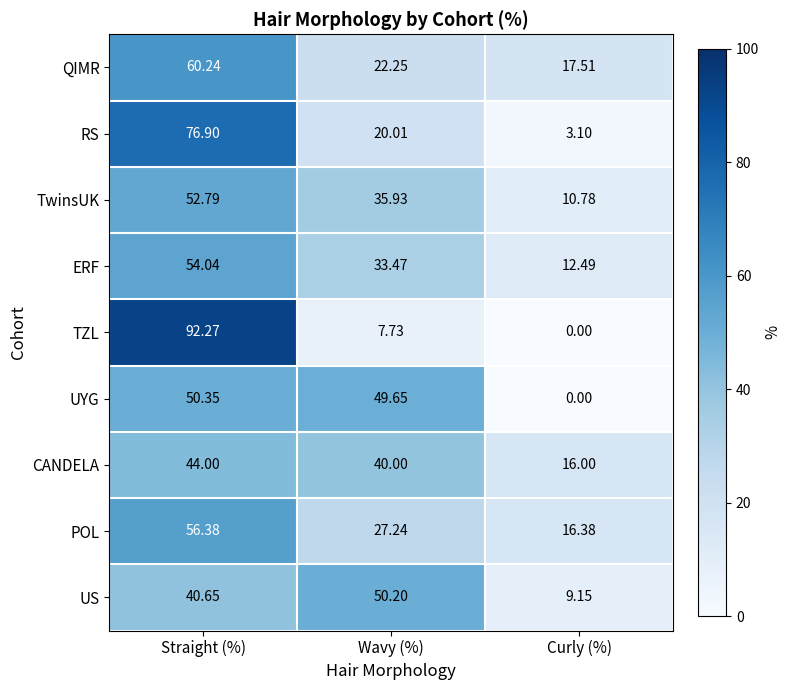

How many data points in UYG are above 49?

2